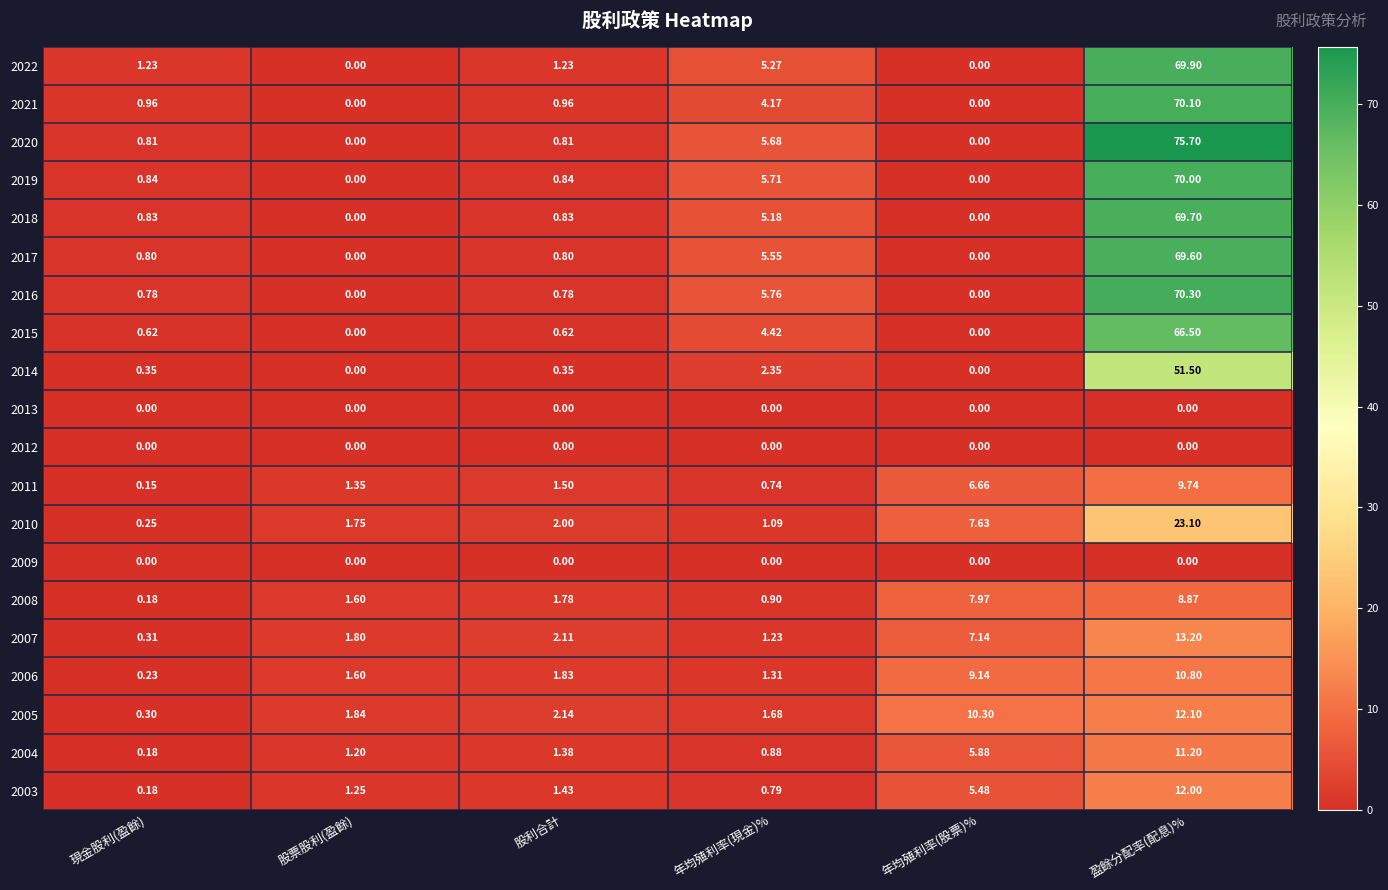

What is the total value across all series at 年均殖利率(股票)%?

60.2